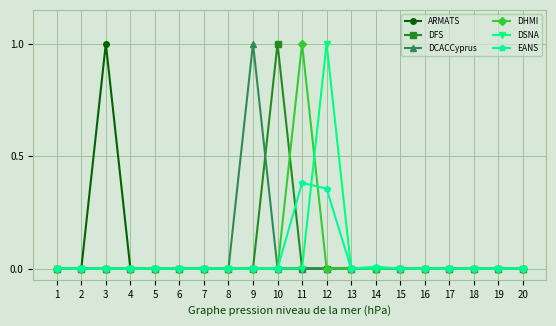

At which label does EANS reach its peak?

11